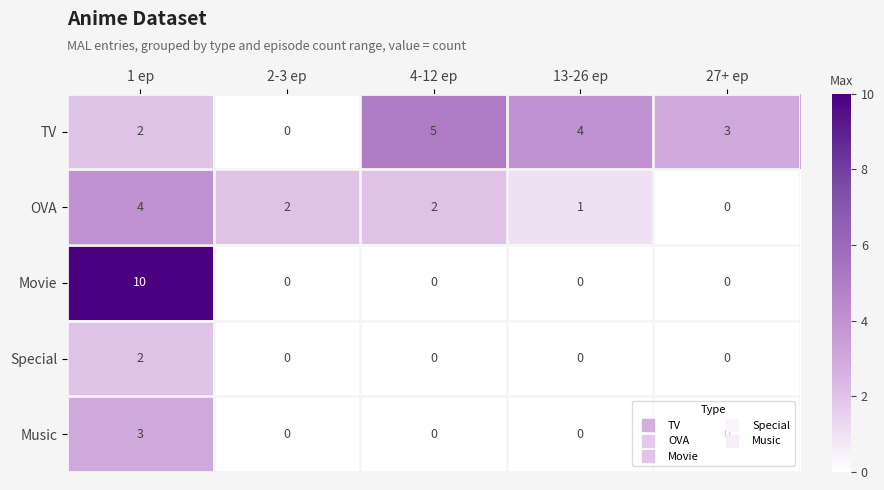

What is the sum of the TV values at 27+ ep and 13-26 ep?

7